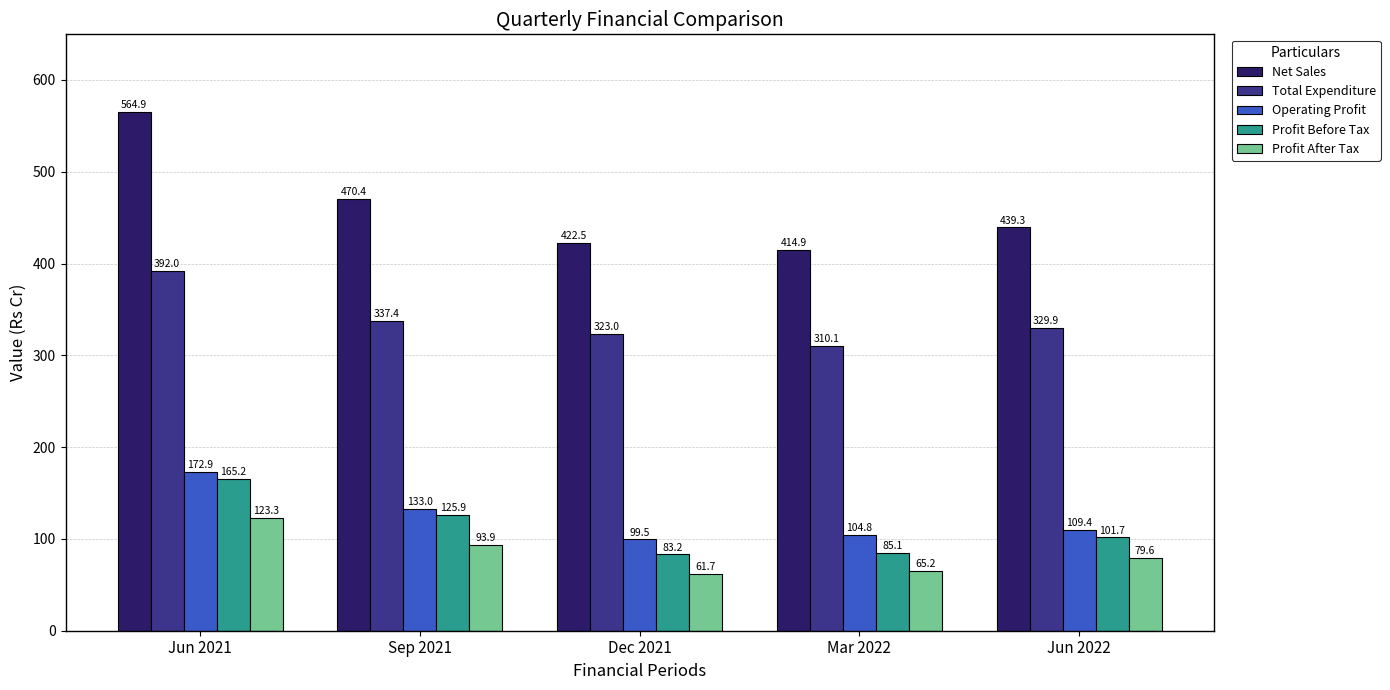

At which label does Profit After Tax reach its peak?

Jun 2021